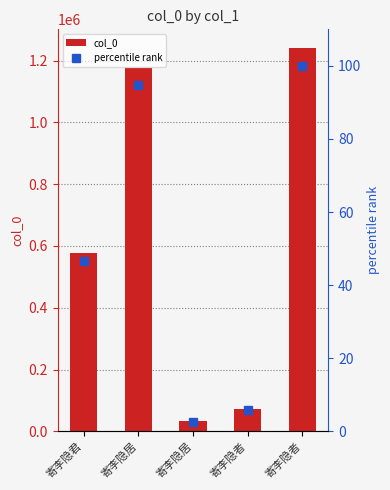

Reading left to right, transcribe all the data shown in this chart.

col_0: 寄李隐君=578524.0	寄李隐居=1174598.0	寄李隐居=32206.0	寄李隐者=72238.0	寄李隐者=1238967.0
percentile rank: 寄李隐君=46.7	寄李隐居=94.8	寄李隐居=2.6	寄李隐者=5.8	寄李隐者=100.0